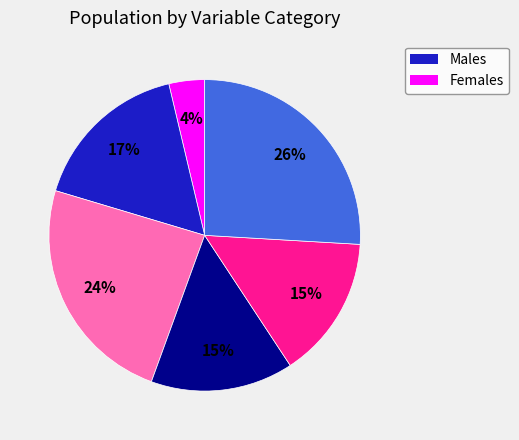

Count the number of slices in the pie.

6